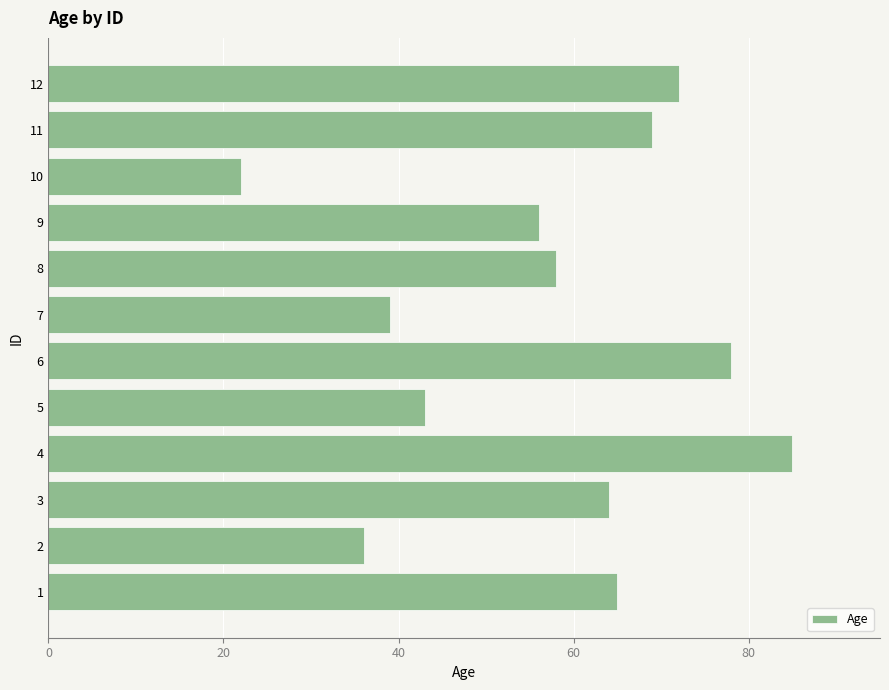

Does the chart contain stacked bars?

No